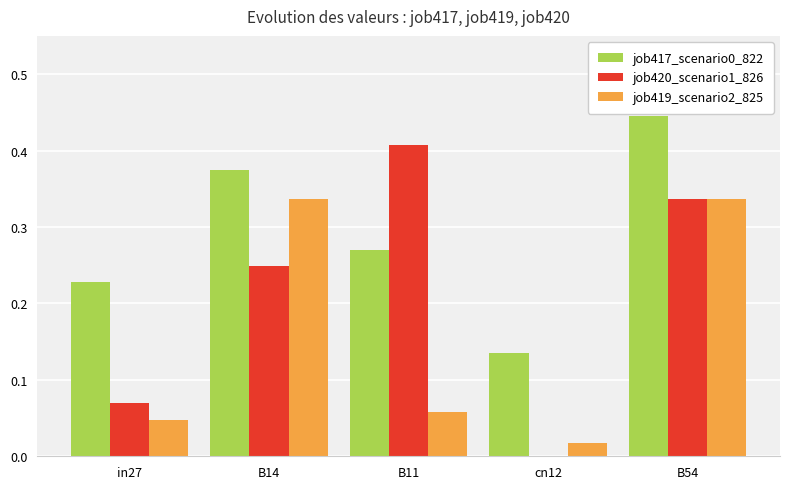

Which series changed the most between in27 and B14?

job419_scenario2_825